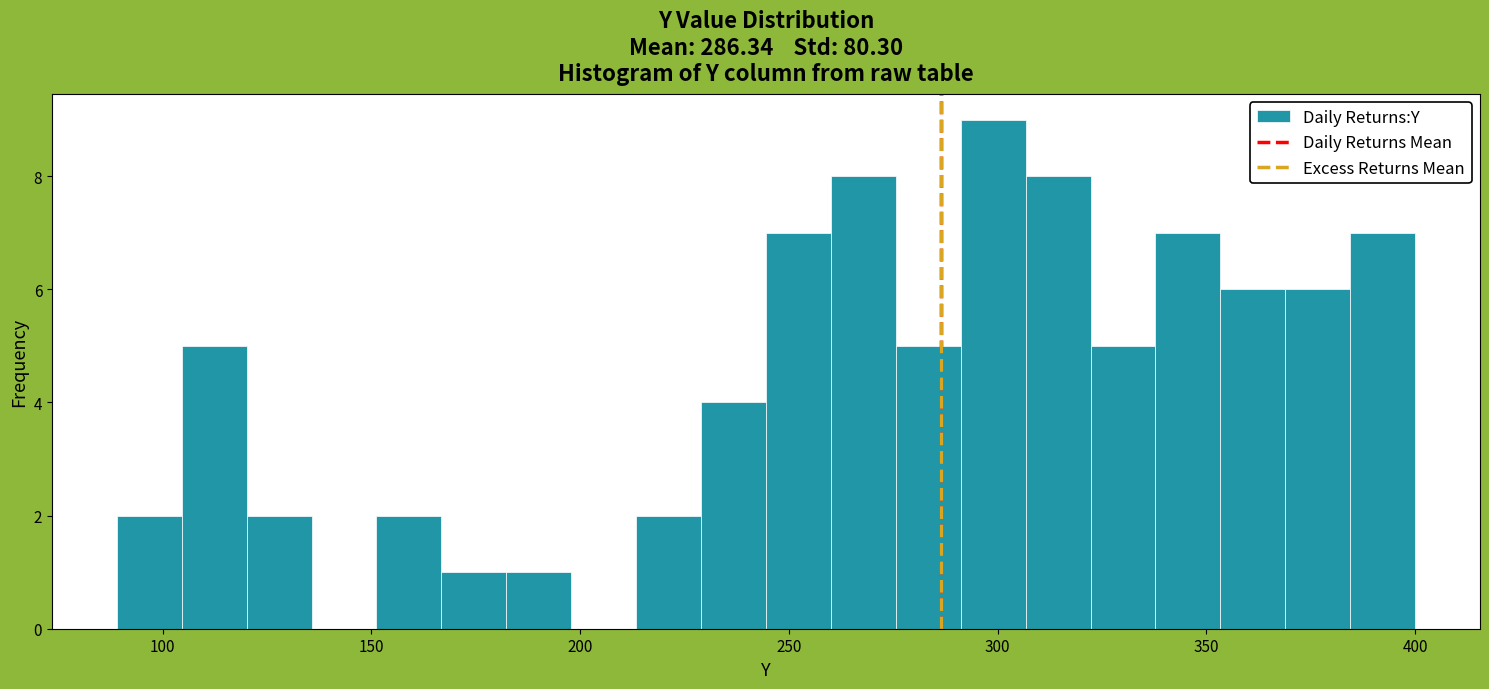

Around what value on the x-axis is the tallest bar? Give the approximate position of its centre, as read against the axis.

300